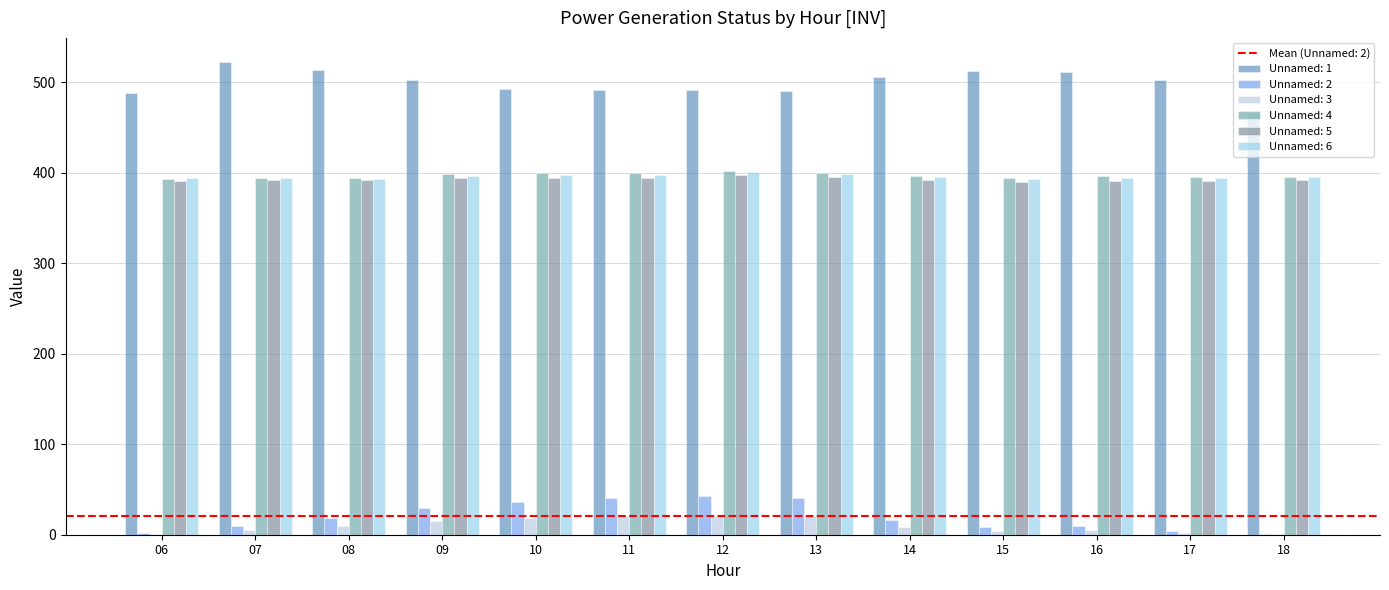

Are the bars grouped side by side (vs. stacked)?

Yes